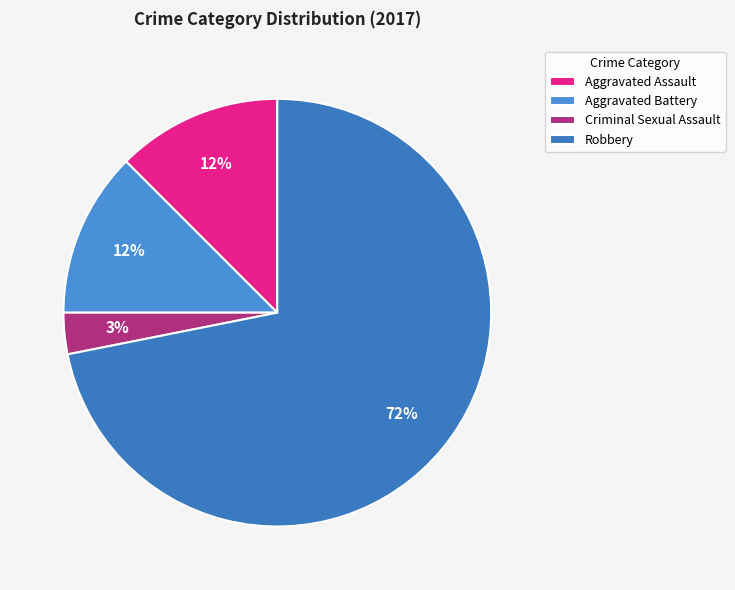

Count the number of slices in the pie.

4